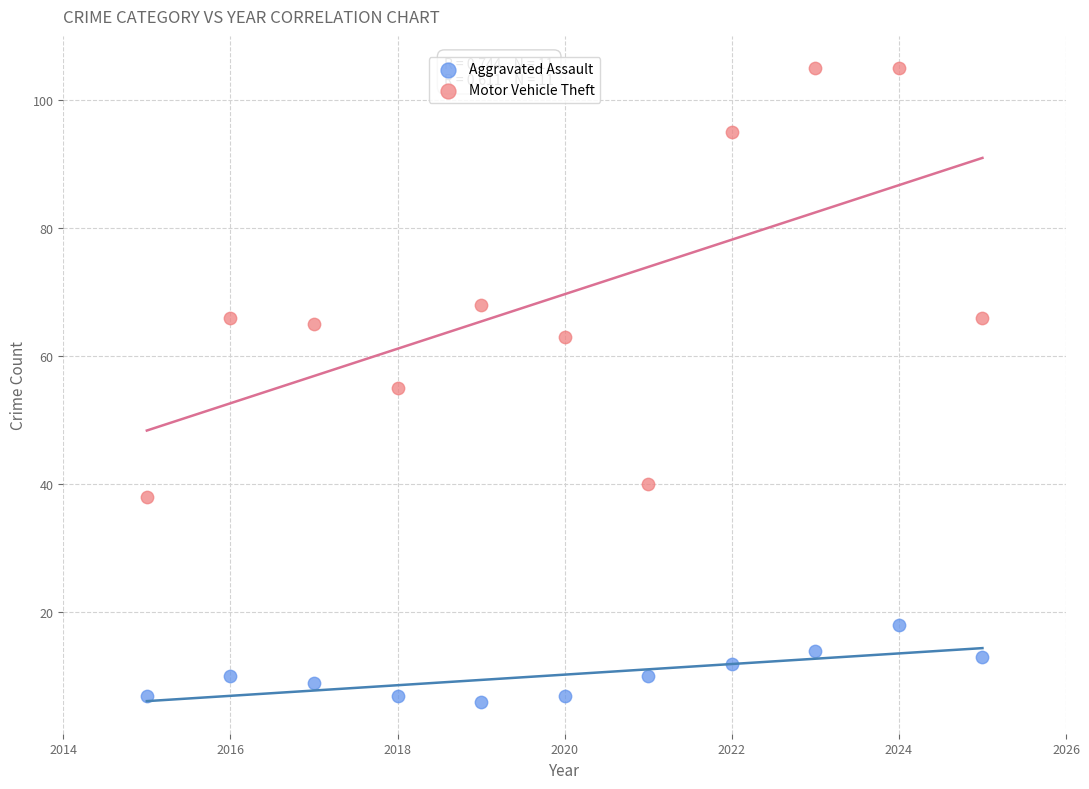

Which series contains the lowest Y value?

Aggravated Assault